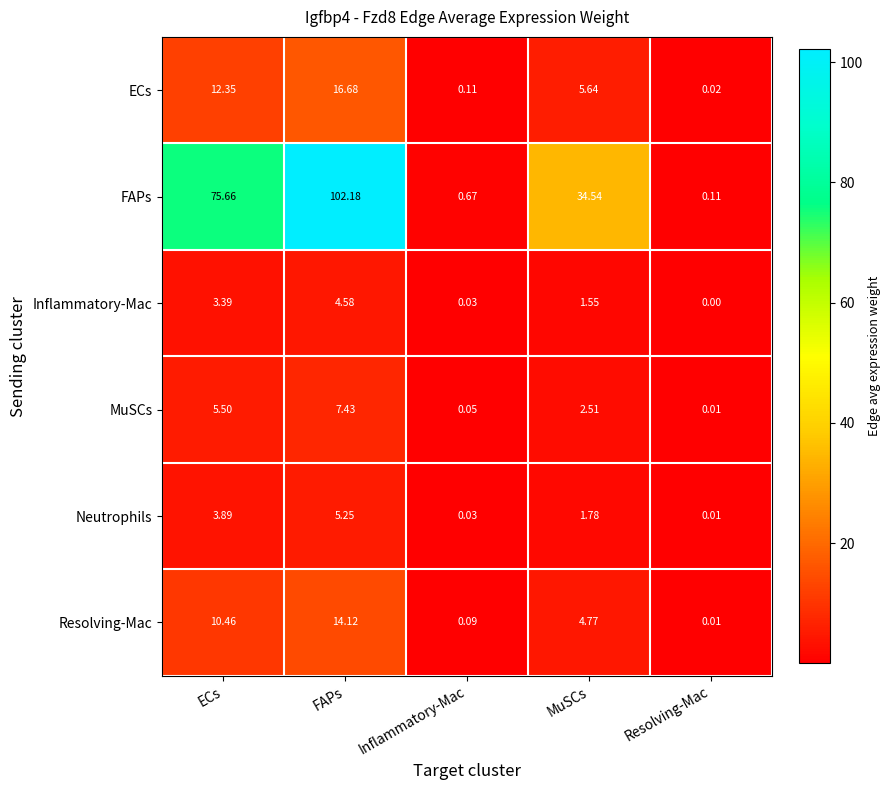

Is the value of Neutrophils at Inflammatory-Mac greater than the value of ECs at FAPs?

No